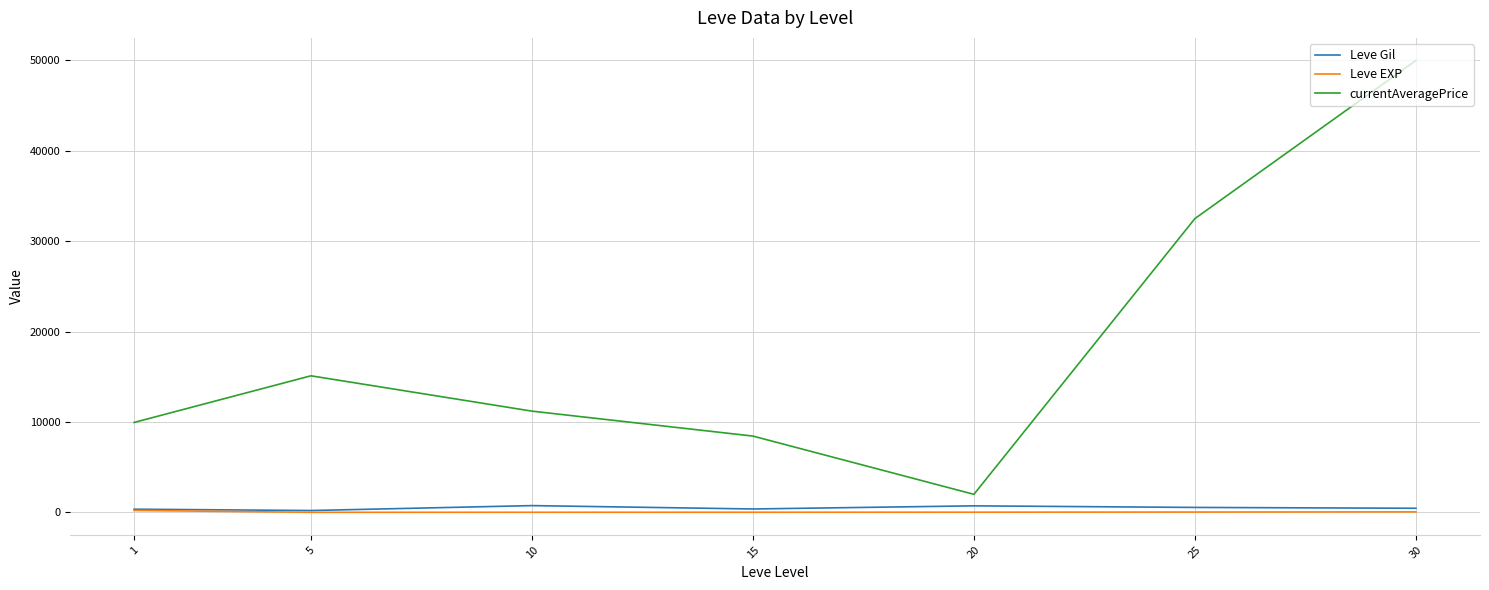

True or false: currentAveragePrice and Leve Gil intersect in this chart.

False